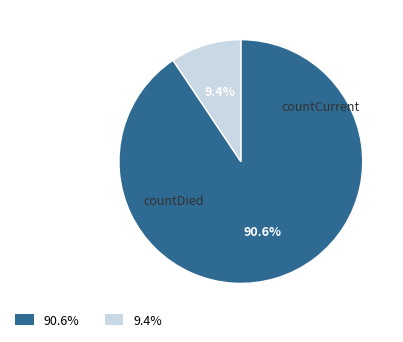

To the nearest percent, what is the combined percentage of countCurrent and countDied?

100%